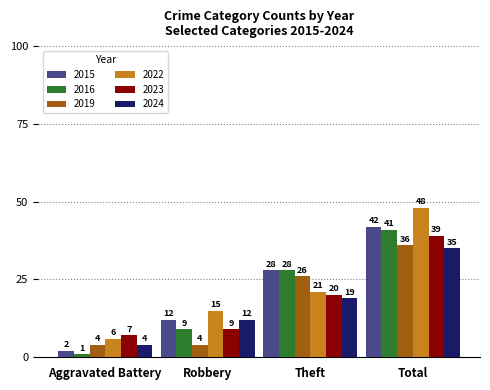

The value of 2019 at Theft is 26. True or false?

True